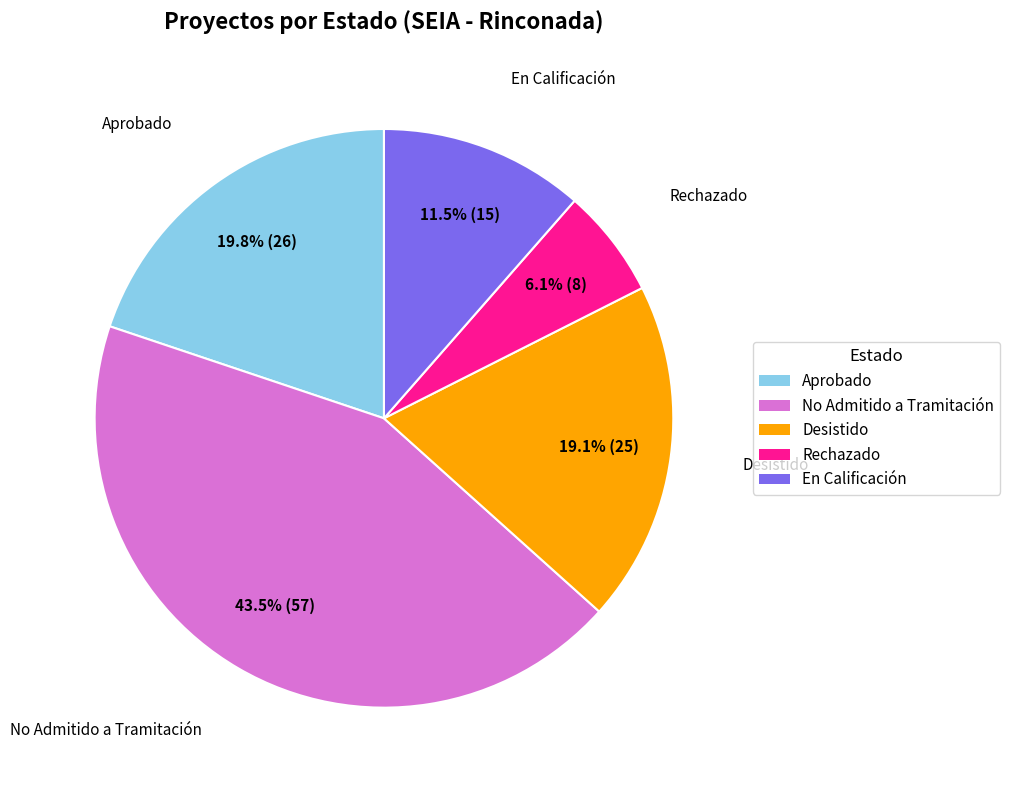

Which slice is the smallest?

Rechazado